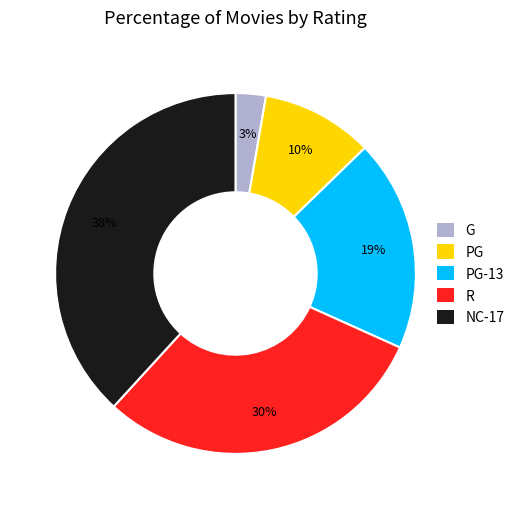

Combined, do PG-13 and R account for over 50%?

No